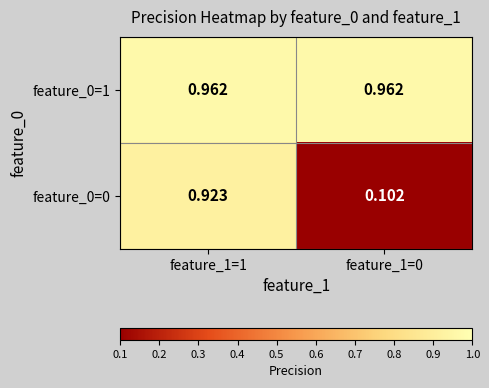

Is the value of feature_0=1 at feature_1=1 greater than the value of feature_0=0 at feature_1=0?

Yes